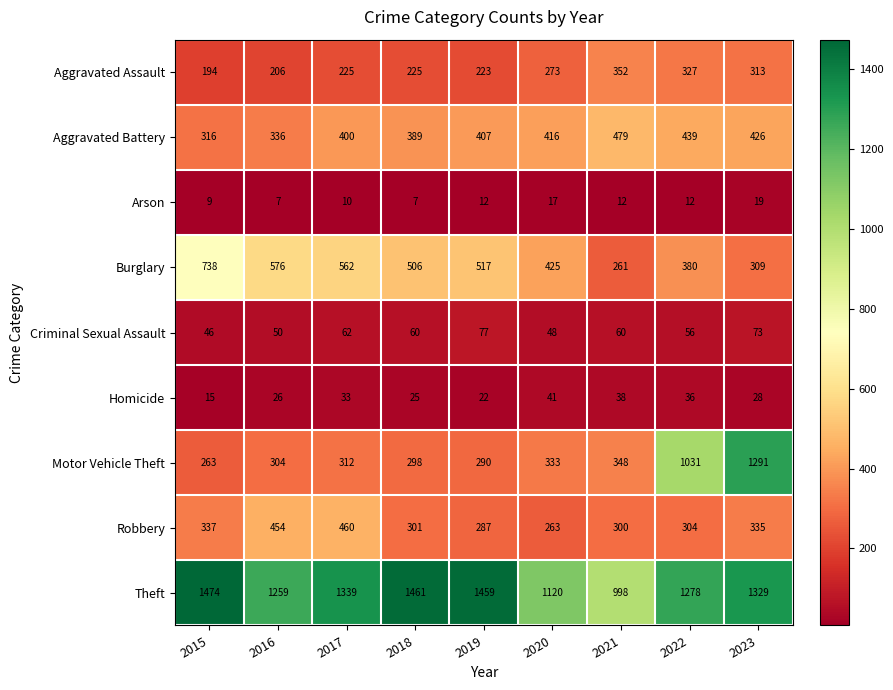

At which label does Robbery first exceed 304?

2015